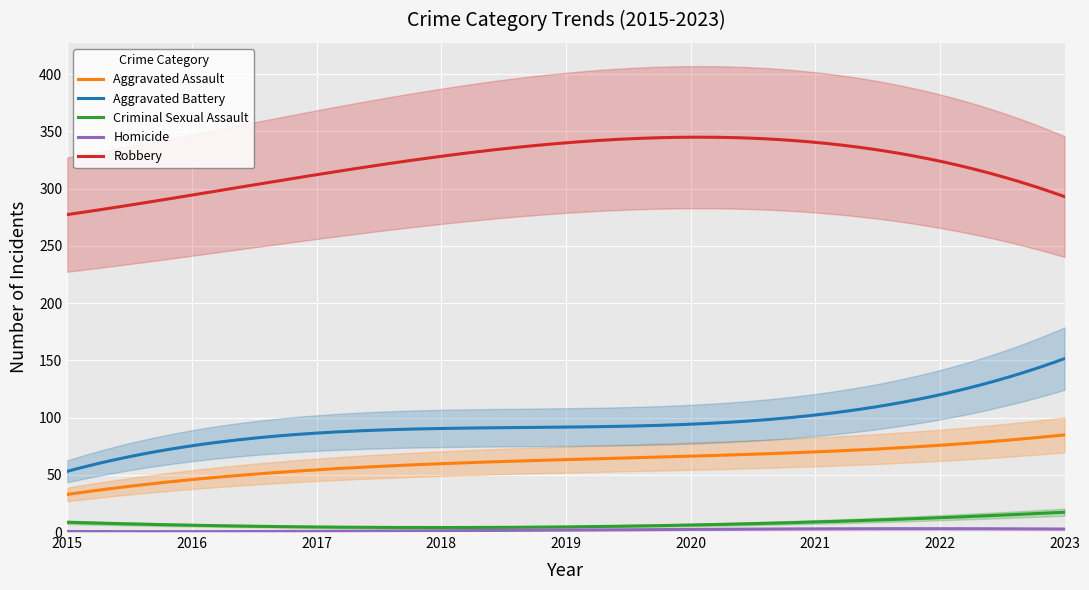

True or false: Criminal Sexual Assault and Aggravated Assault cross at least once.

False